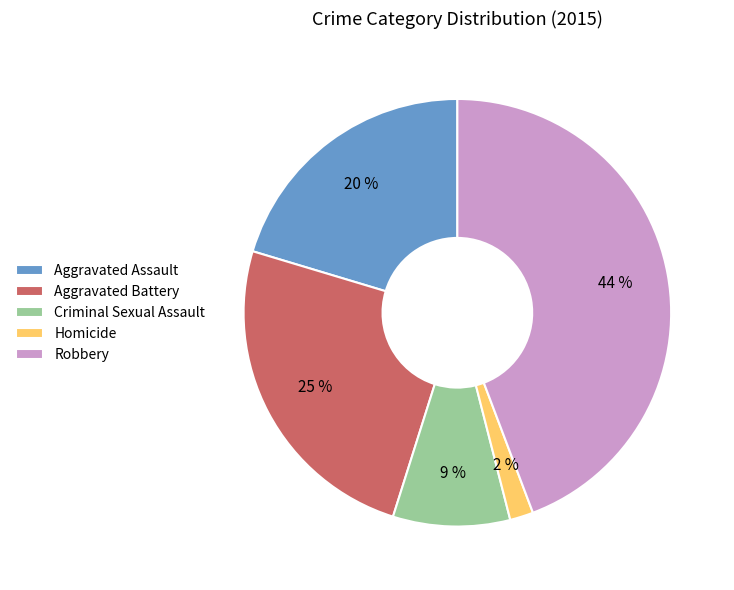

Combined, do Robbery and Aggravated Battery account for over 50%?

Yes